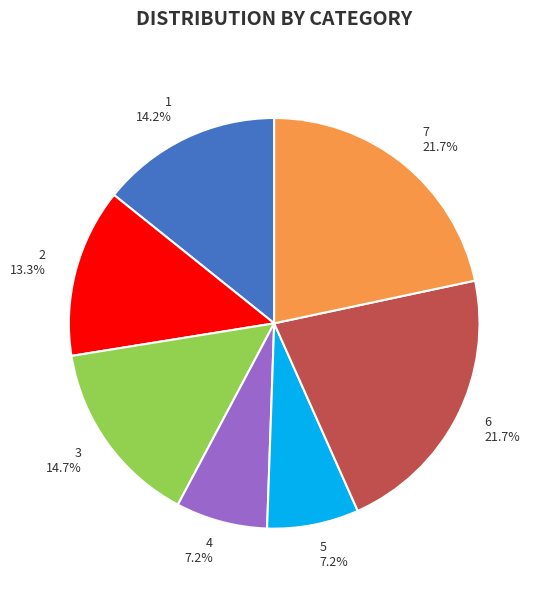

Is there a majority slice in this chart?

No